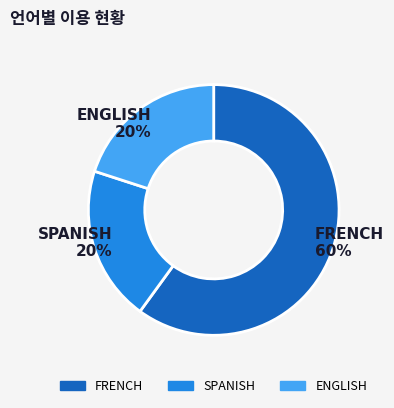

Combined, what portion of the pie is ENGLISH and SPANISH?

40.0%